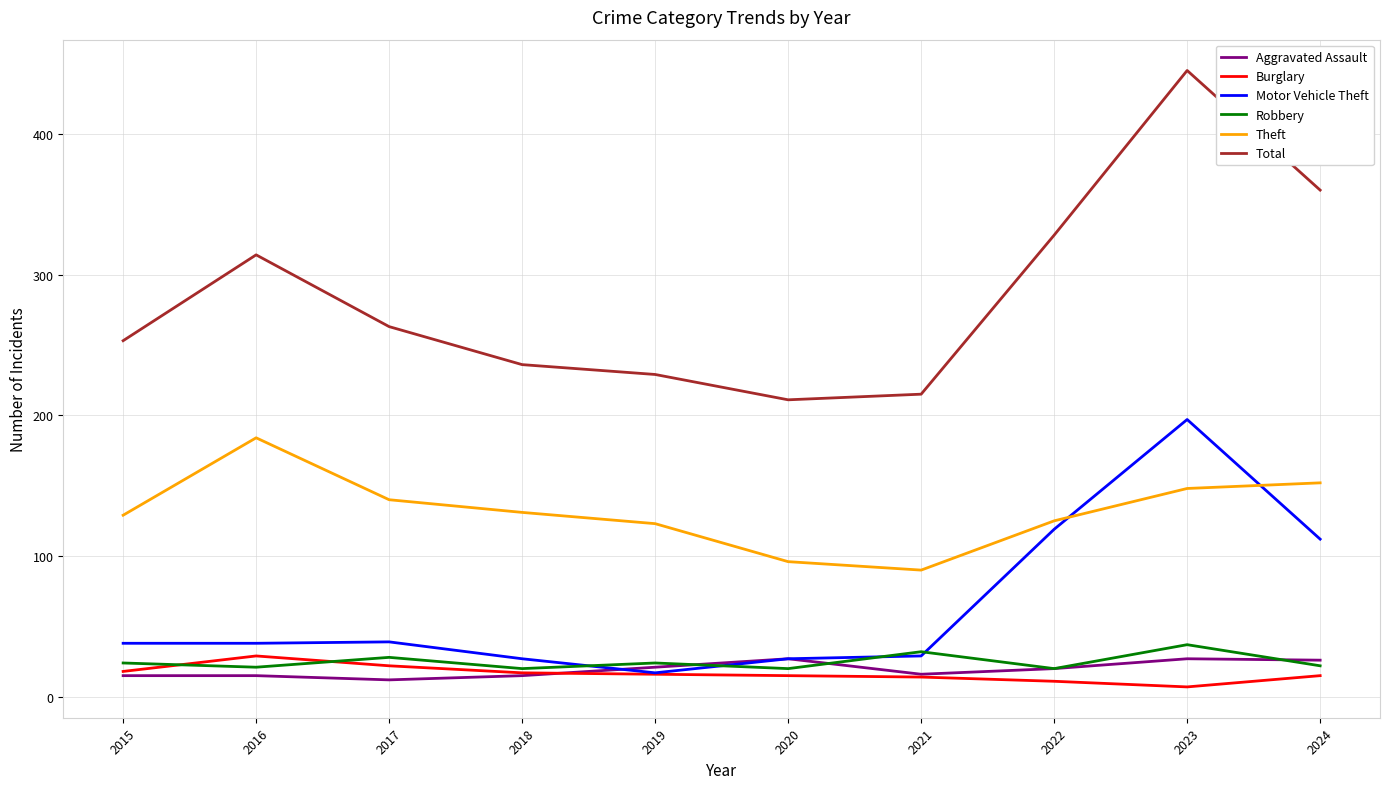

How many lines are shown in the chart?

6